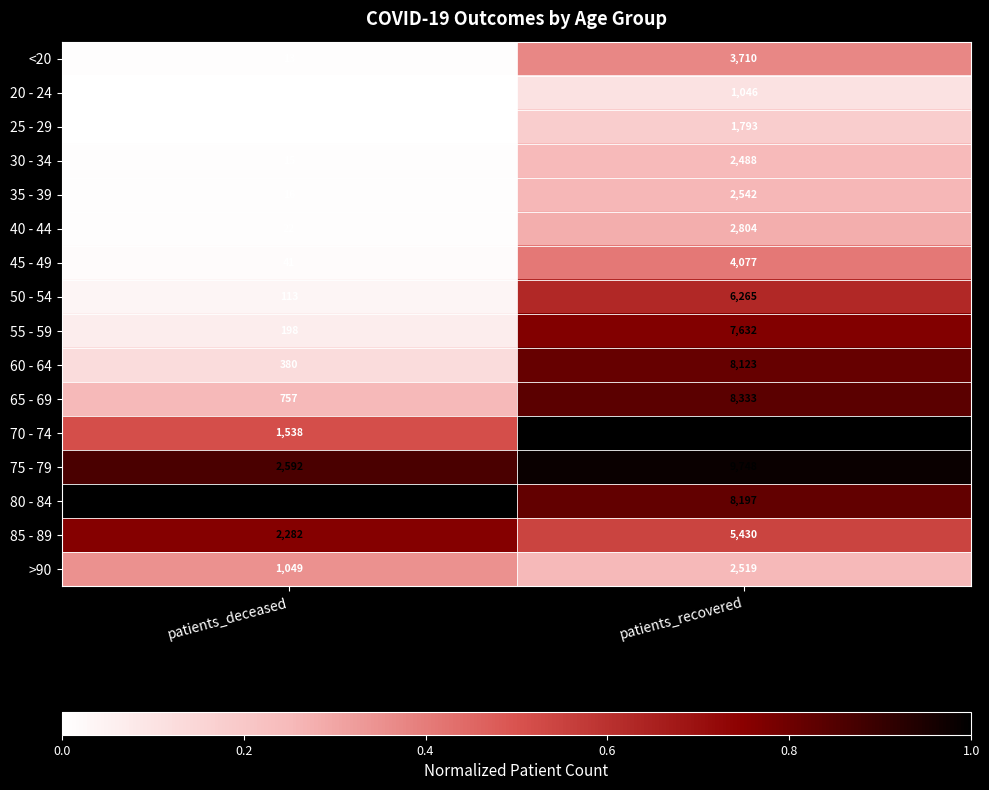

The 75 - 79 series shows 14346 at patients_recovered. True or false?

False